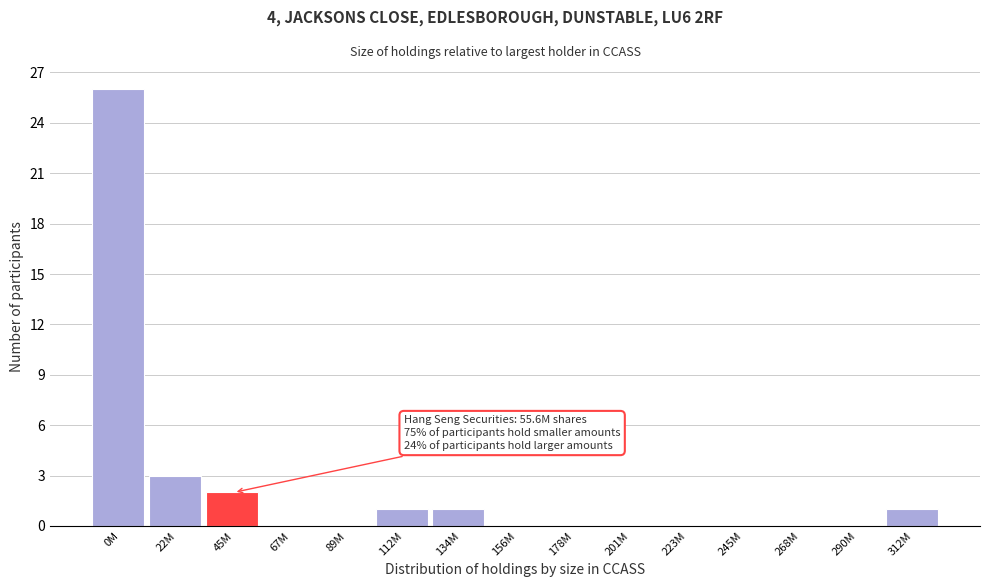

Reading left to right, list all the values displayed in this chart.

0M=26	22M=3	45M=2	67M=0	89M=0	112M=1	134M=1	156M=0	178M=0	201M=0	223M=0	245M=0	268M=0	290M=0	312M=1